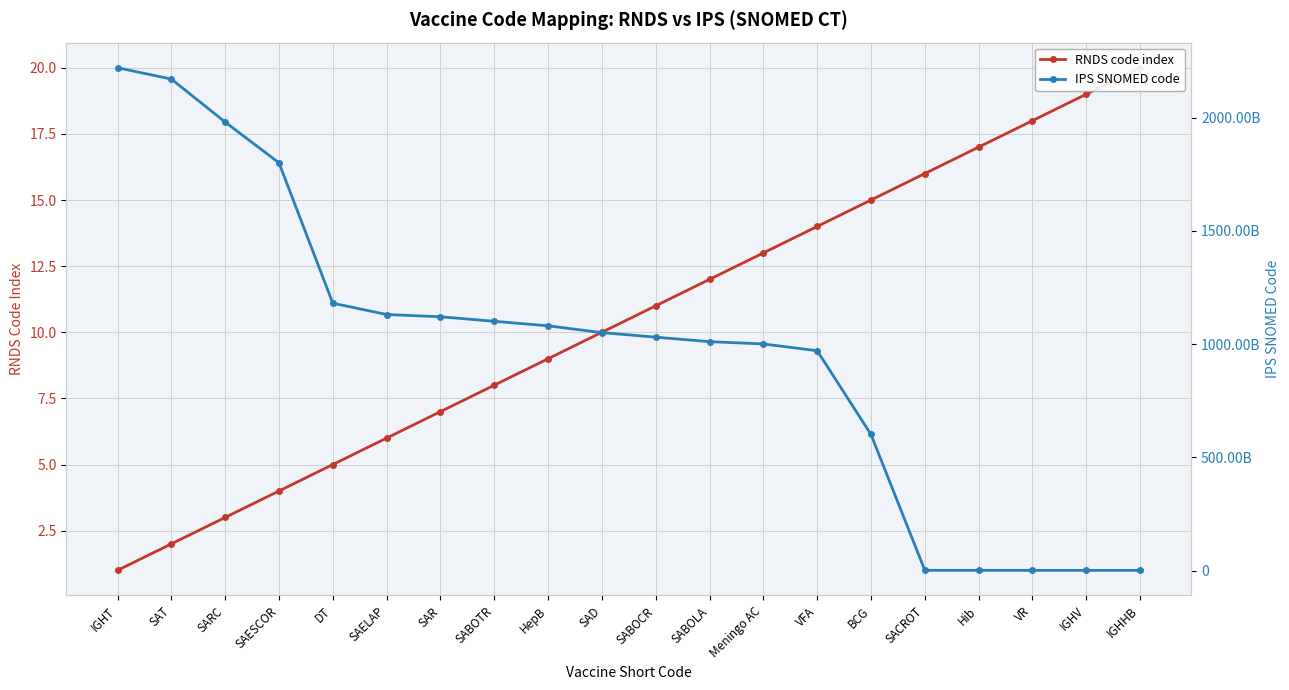

Which series has the largest total across all categories?

IPS SNOMED code